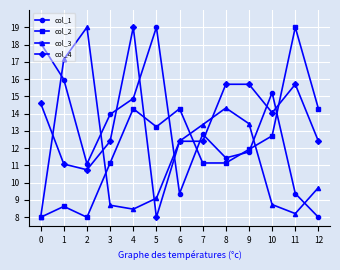

How many lines are shown in the chart?

4